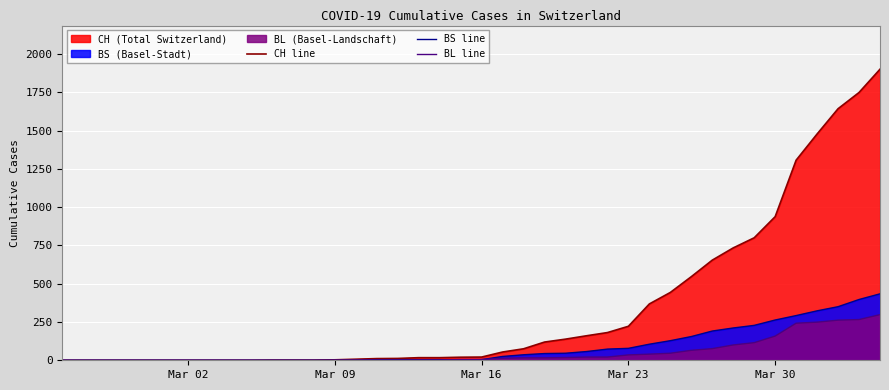

What is the difference between the second highest and second lowest values in the BS line series?

397